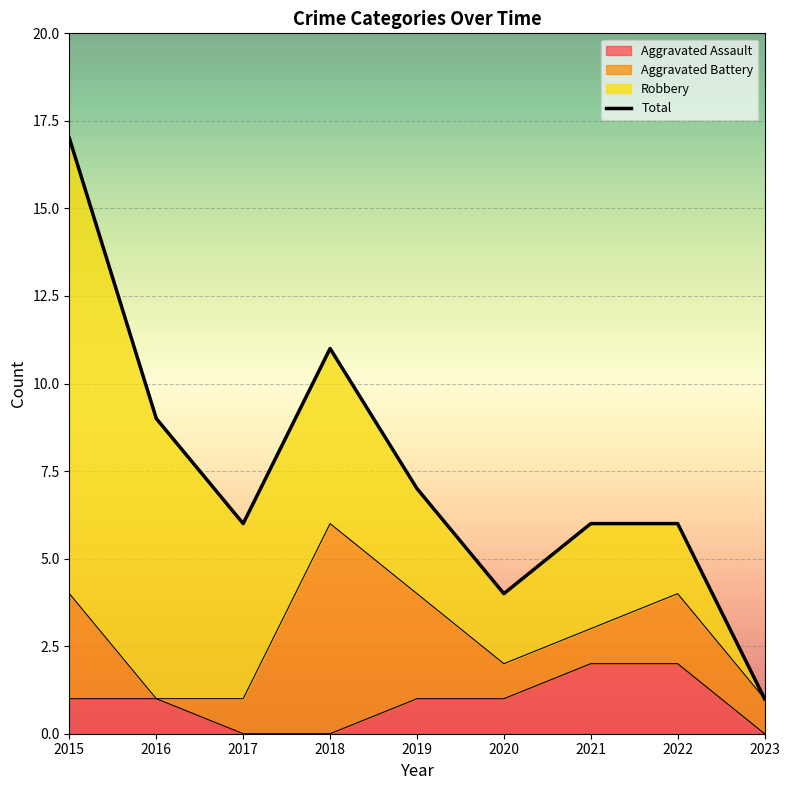

The value at 2017 is 1. True or false?

False